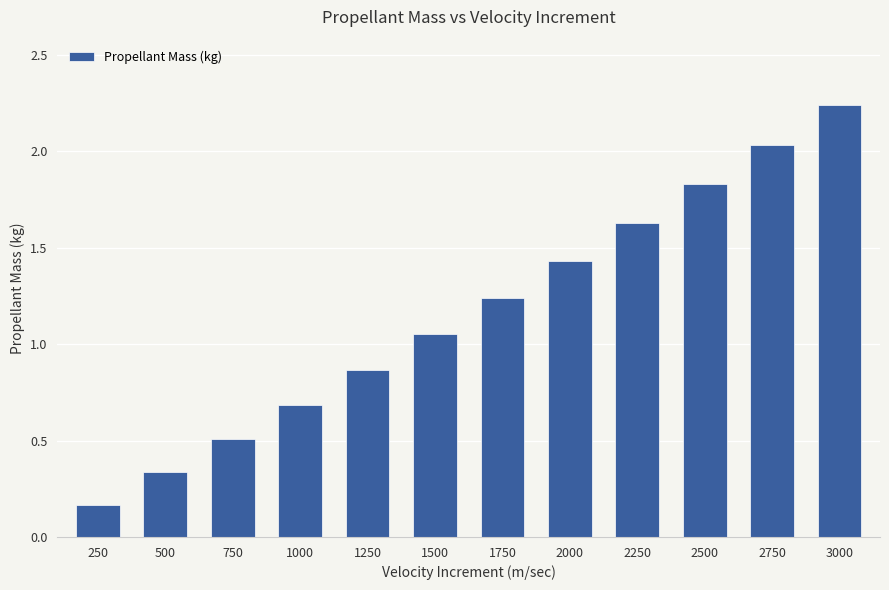

At which category does the chart reach its minimum across all series?

250